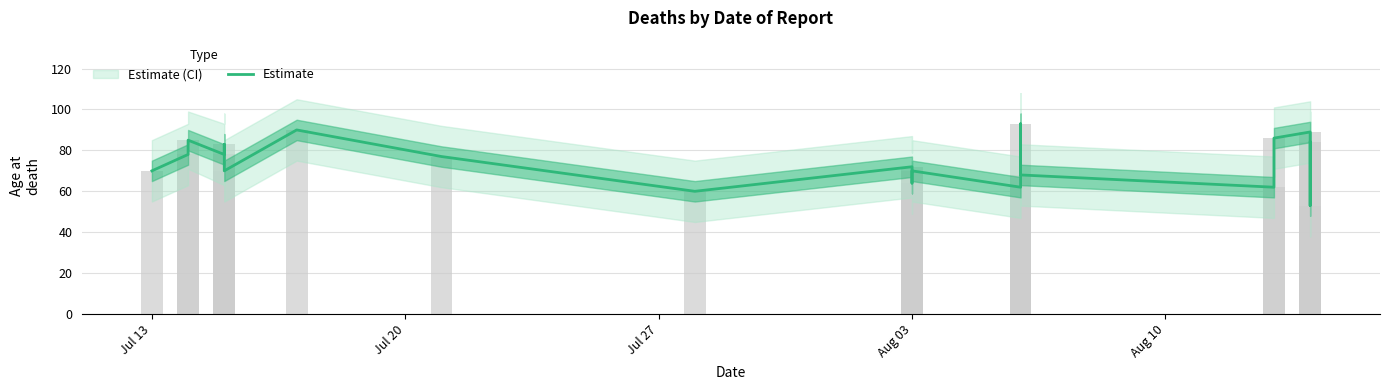

What is the difference between the maximum and second lowest values?

33